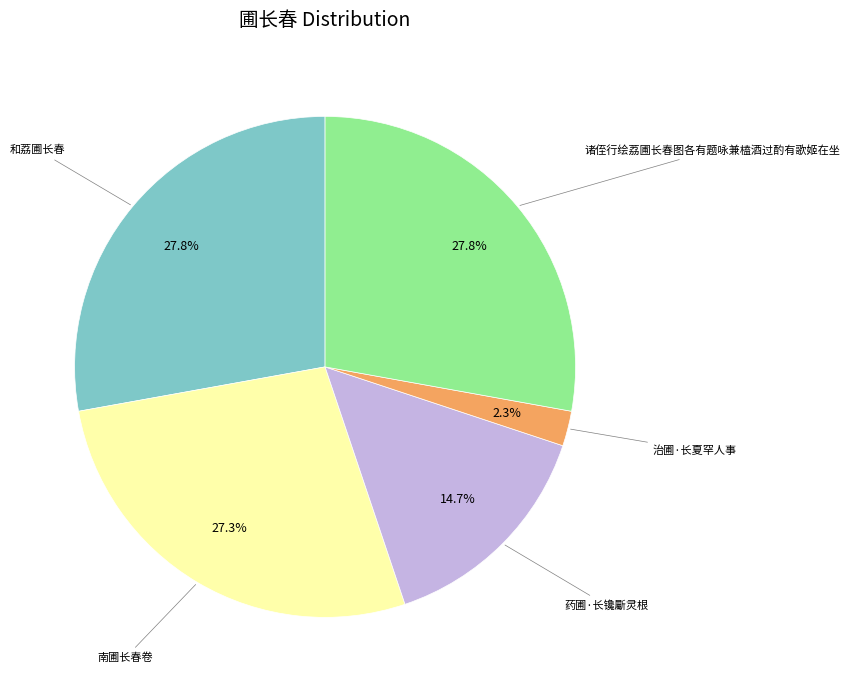

Does any single category account for the majority?

No